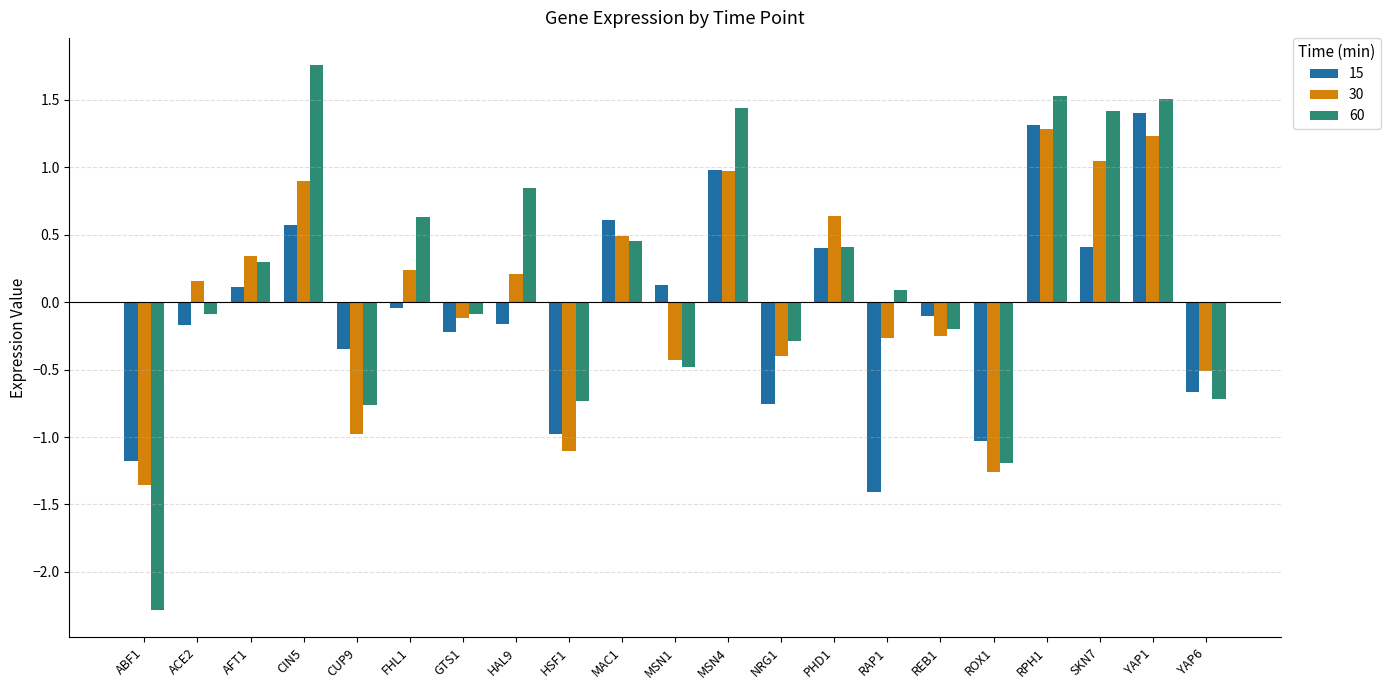

What is the difference between the maximum and minimum values in the 30 series?

2.6